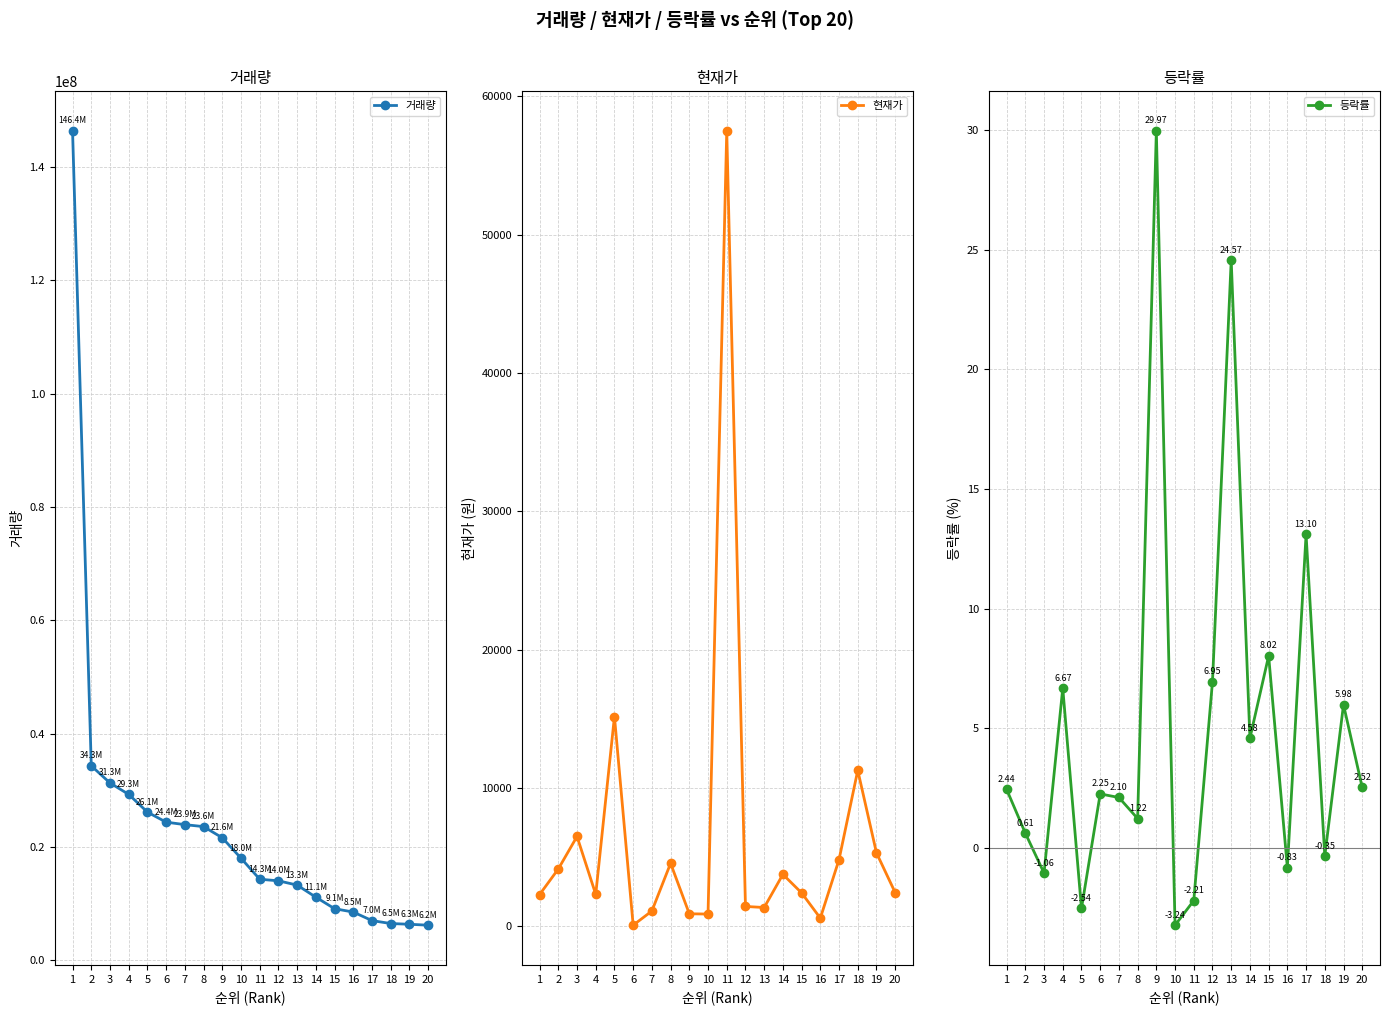

What is the maximum value shown in the chart?

146384600.0